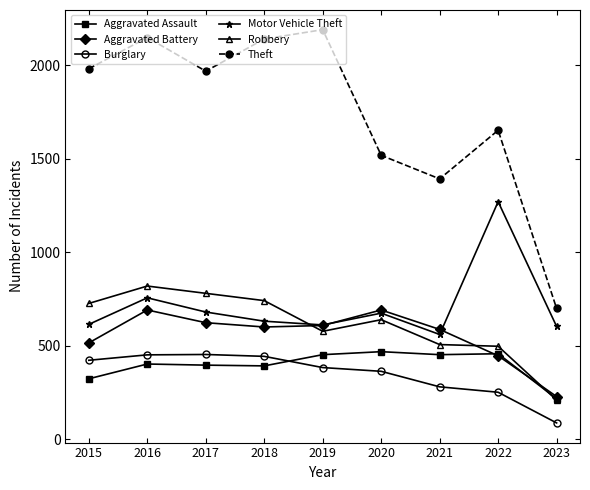

What are all the series names shown in the legend?

Aggravated Assault, Aggravated Battery, Burglary, Motor Vehicle Theft, Robbery, Theft